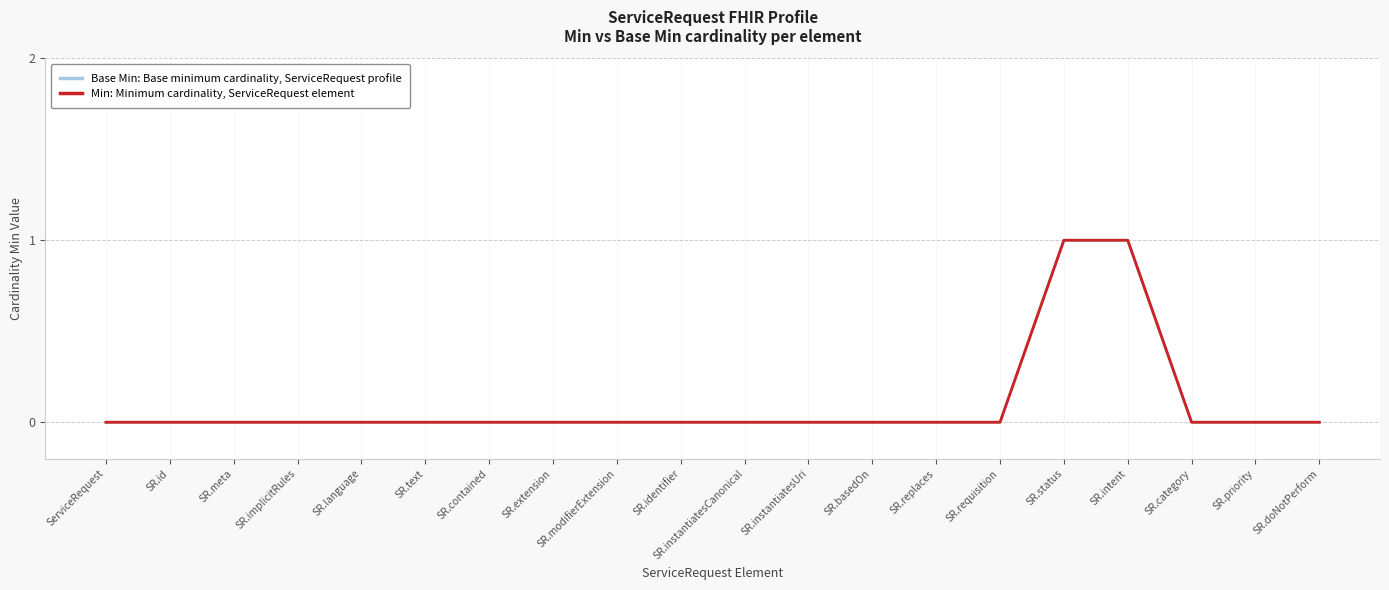

Does the chart display data point markers on the line(s)?

No